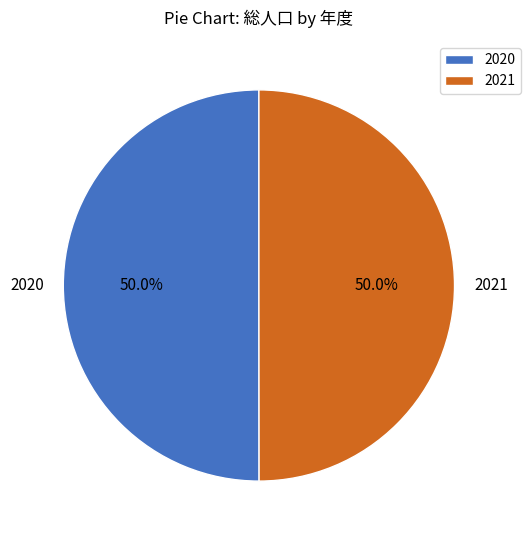

To the nearest percent, what is the combined percentage of 2021 and 2020?

100%